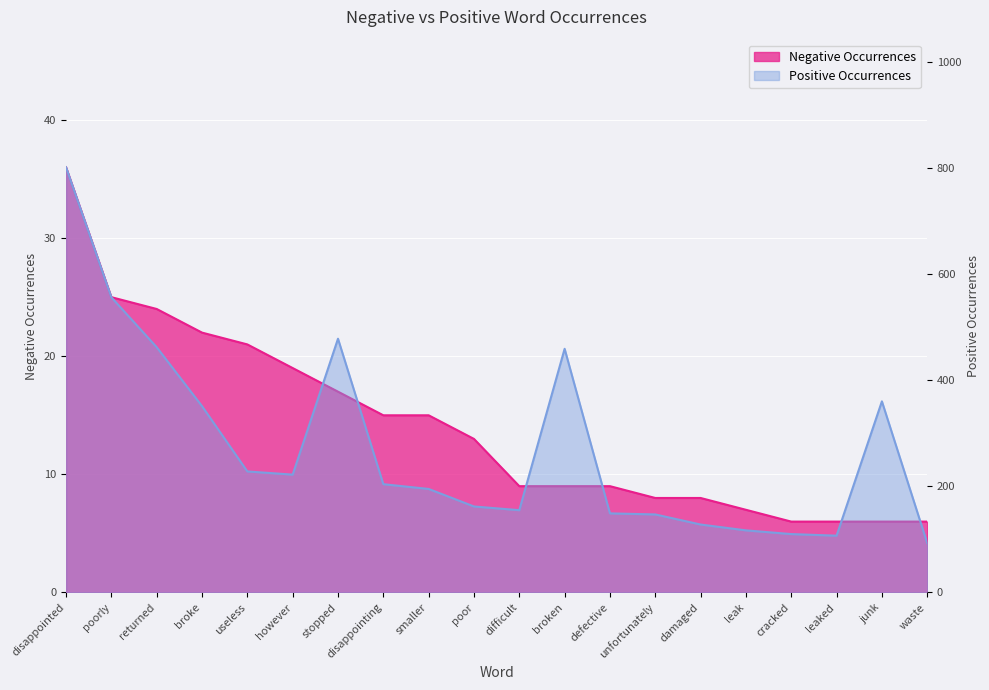

What are all the series names shown in the legend?

Negative Occurrences, Positive Occurrences